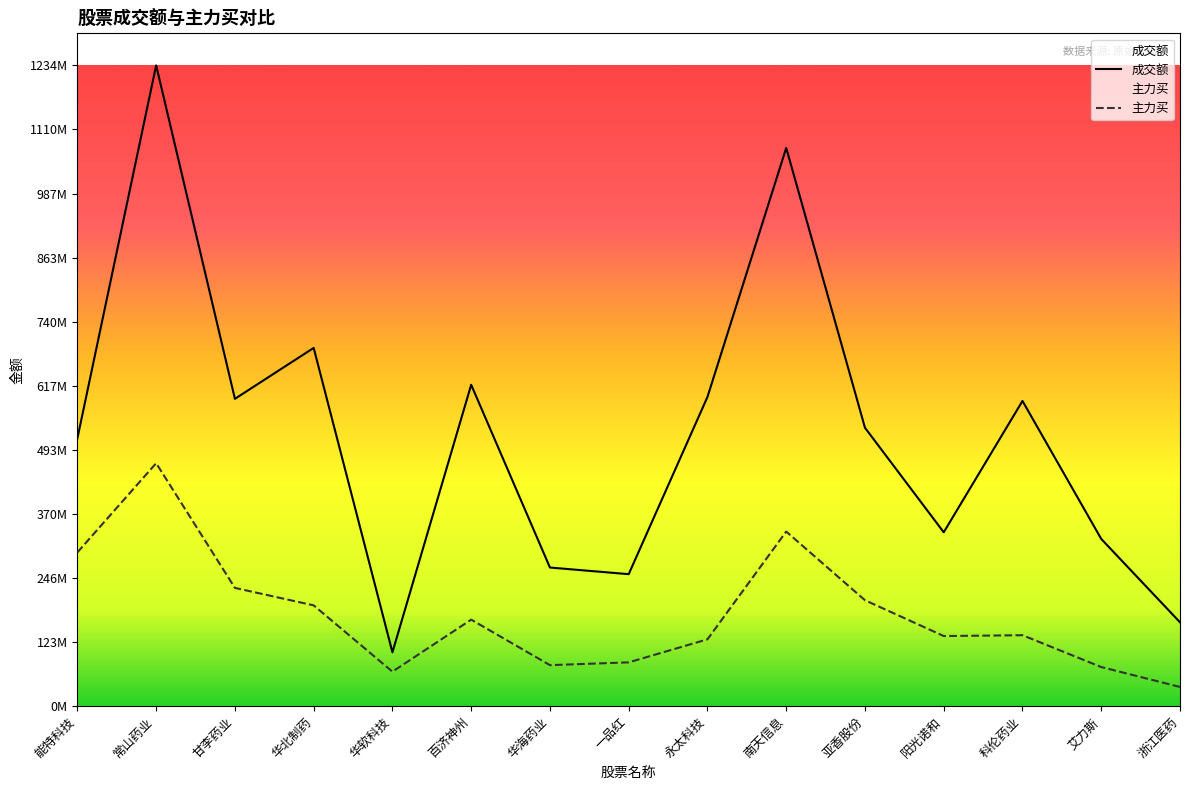

Where is the first local minimum for 成交额?

甘李药业